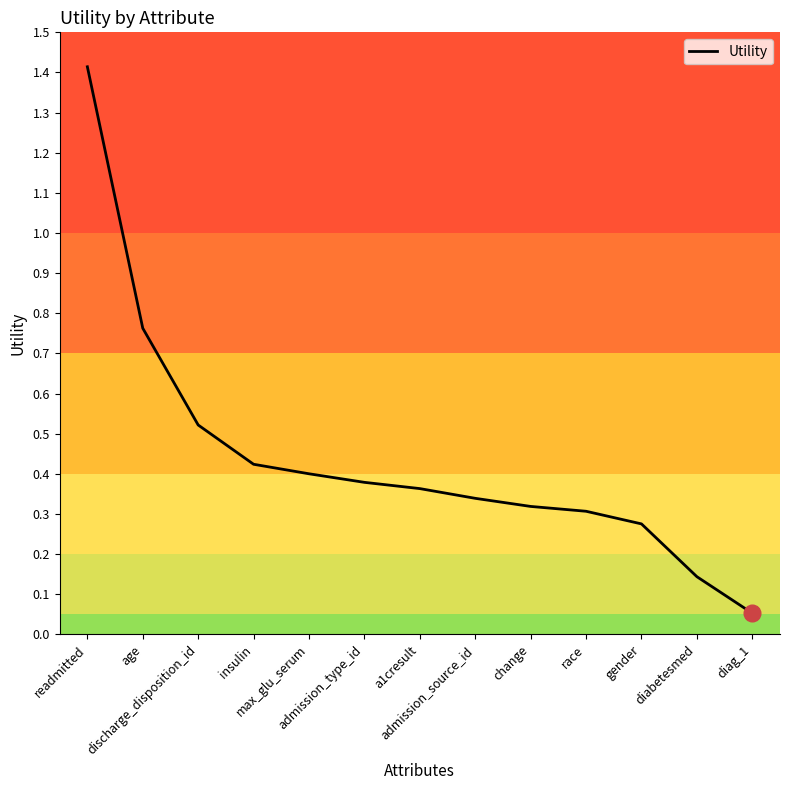

What is the maximum value shown in the chart?

1.4